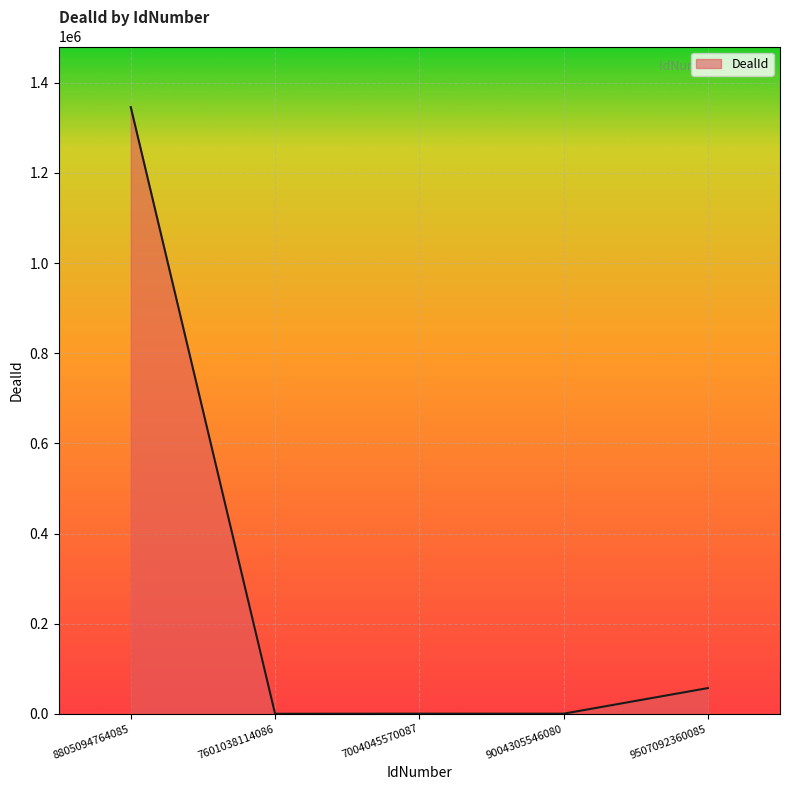

What is the approximate value at 9004305546080?

533